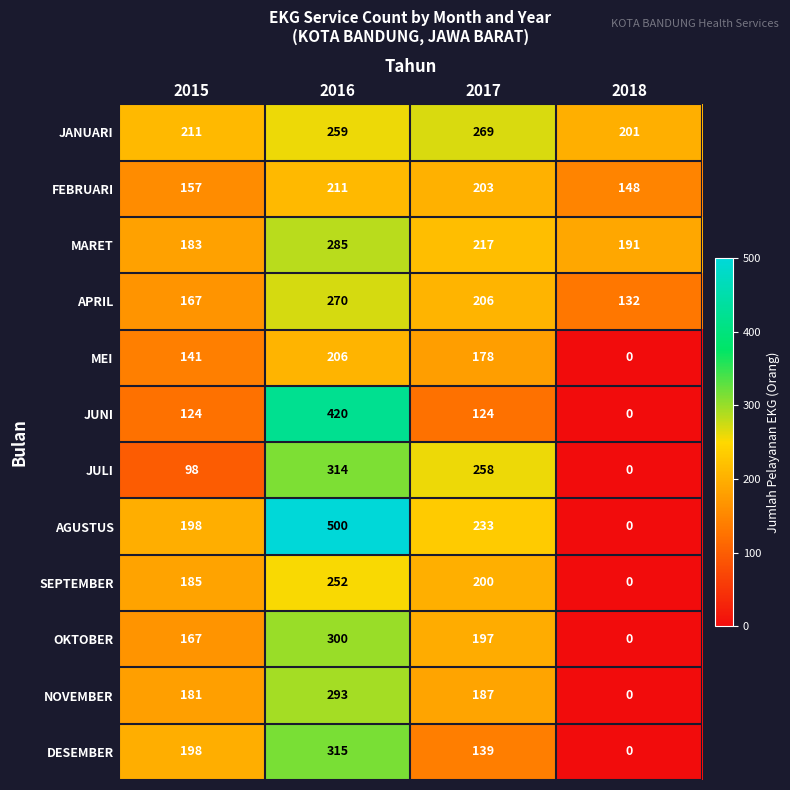

What is the average value of the OKTOBER series?

166